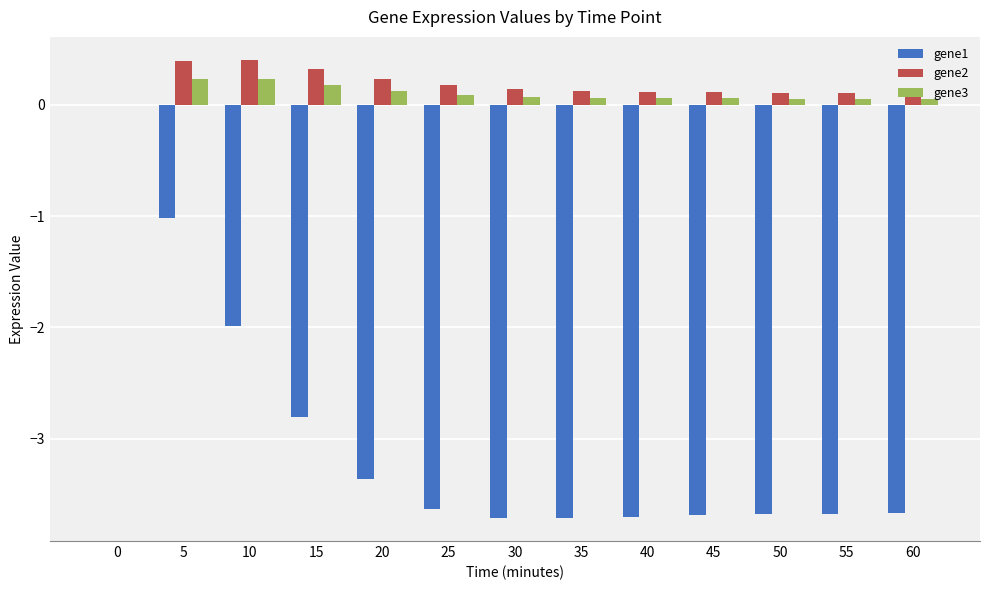

The value of gene1 at 55 is -1.3. True or false?

False